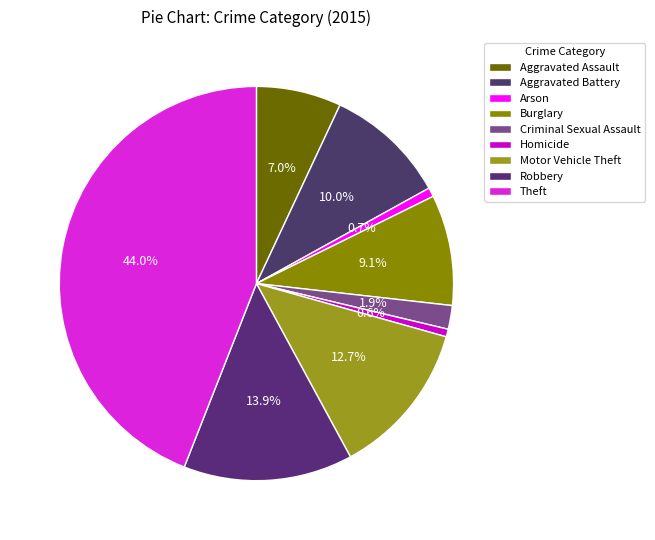

How much of the chart is everything except Criminal Sexual Assault?

98.1%